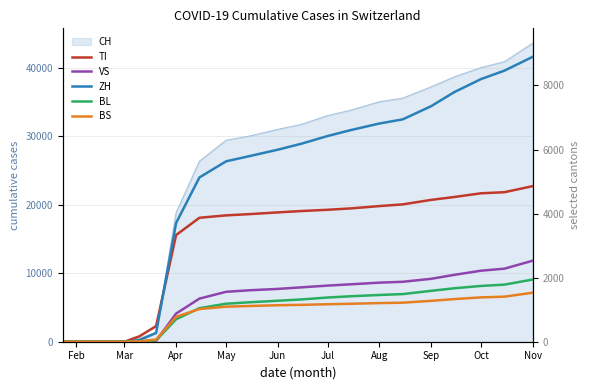

True or false: ZH has more than 0 interior local peaks.

False